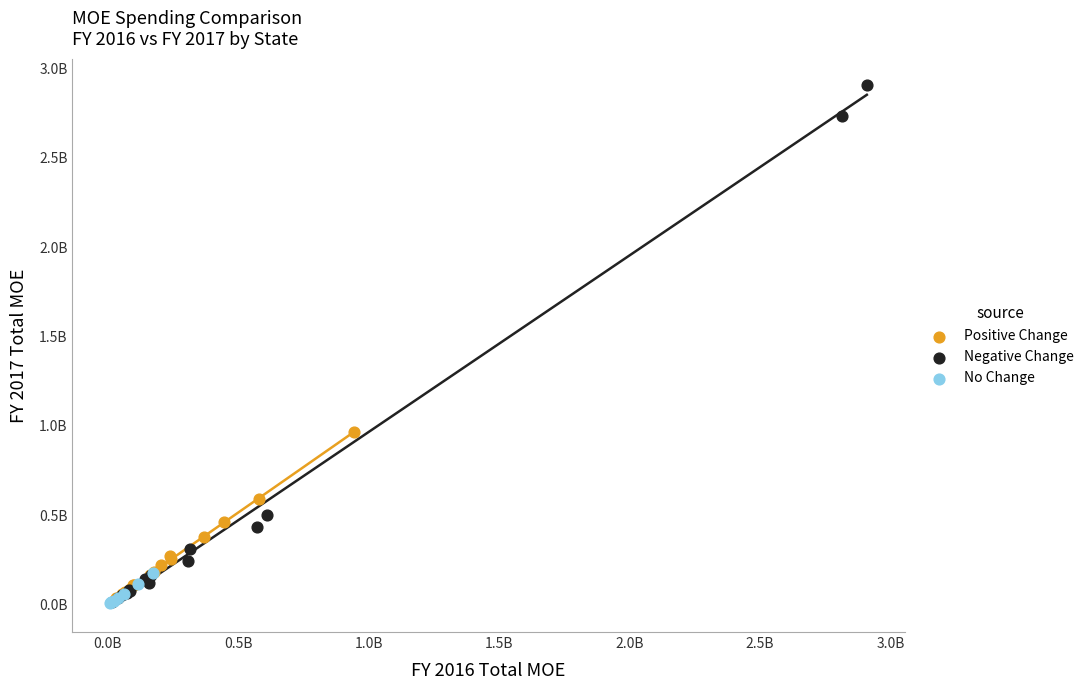

What are all the series names shown in the legend?

Positive Change, Negative Change, No Change